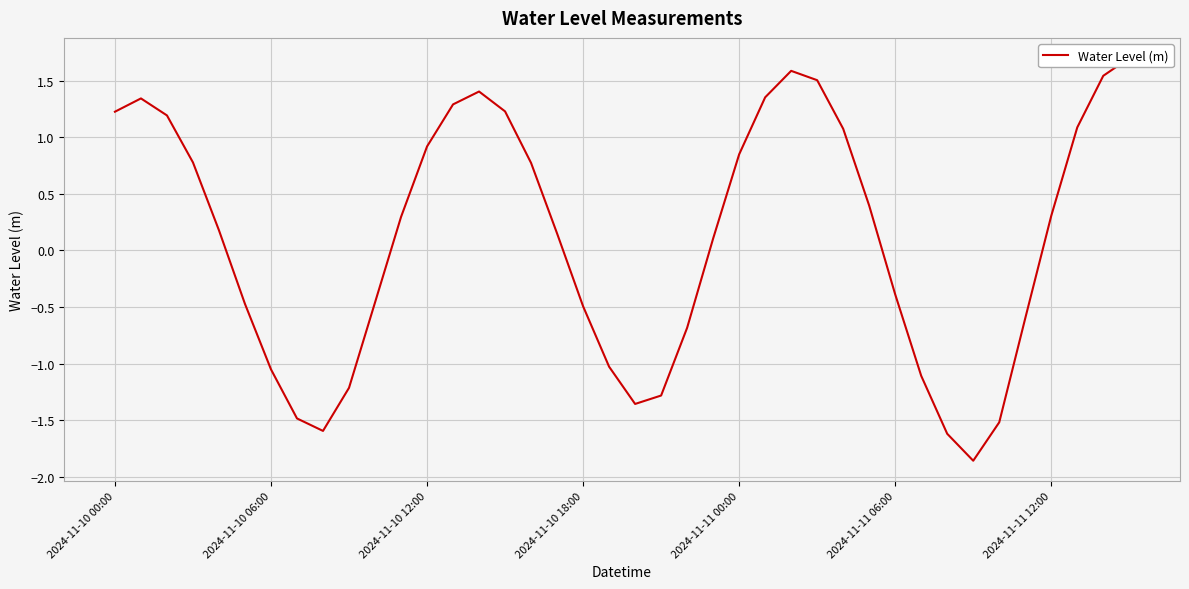

Count the number of categories in the chart.

40